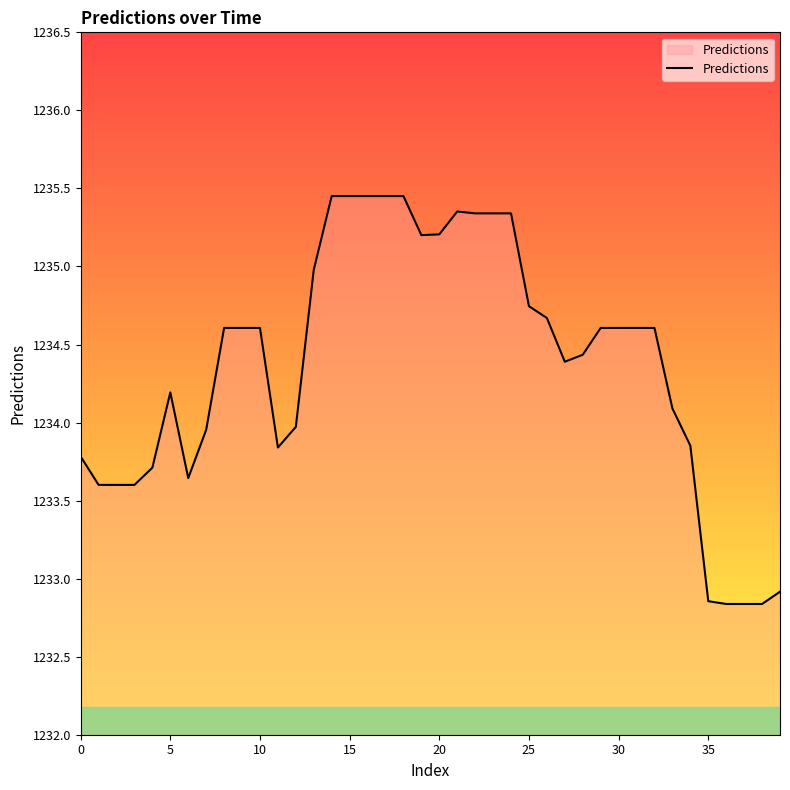

What is the difference between the maximum and minimum values?

2.6